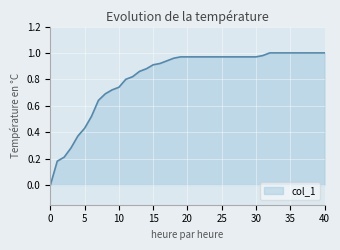

Is this an area chart (filled region under the line)?

Yes